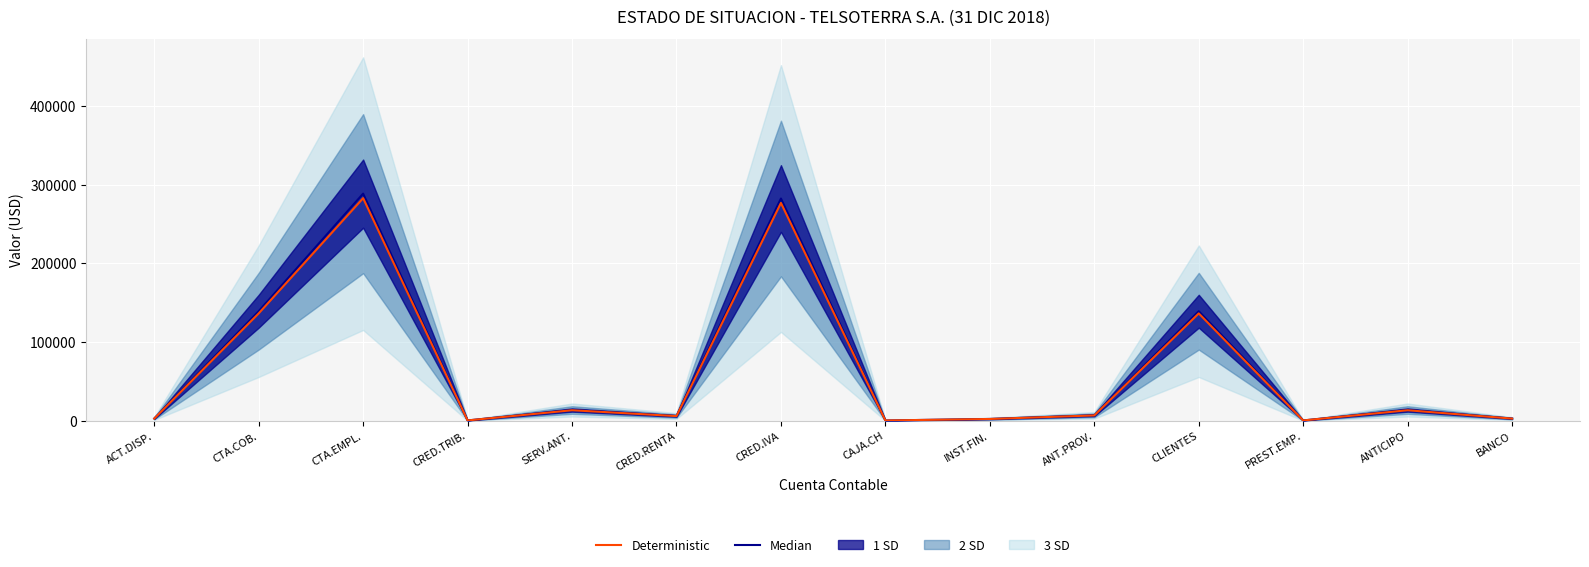

The value of Deterministic at SERV.ANT. is 13502.6. True or false?

True